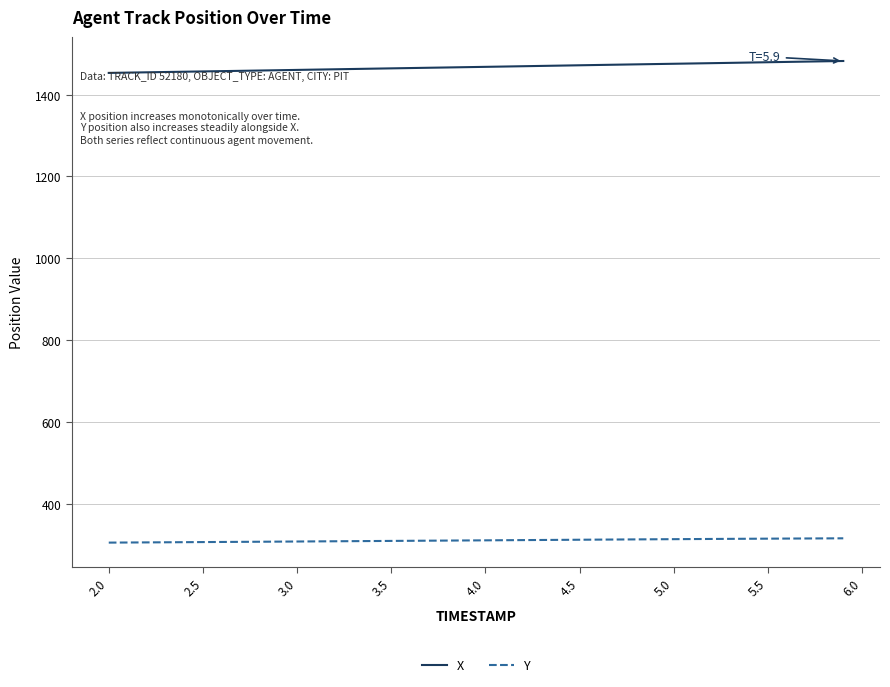

Does the chart have visible grid lines?

Yes